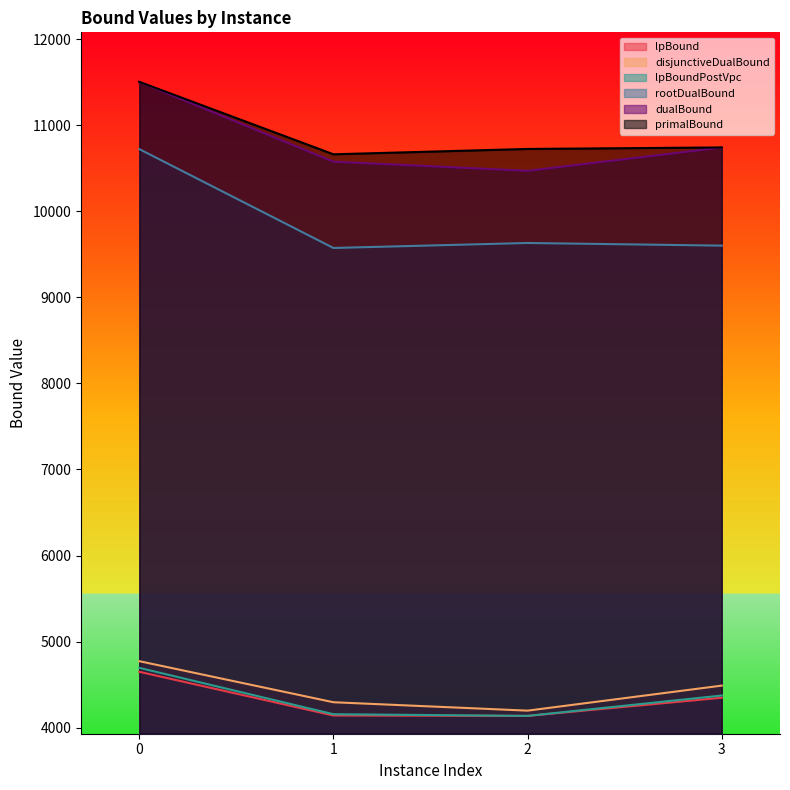

What is the difference between the maximum and minimum values in the lpBoundPostVpc series?

558.1